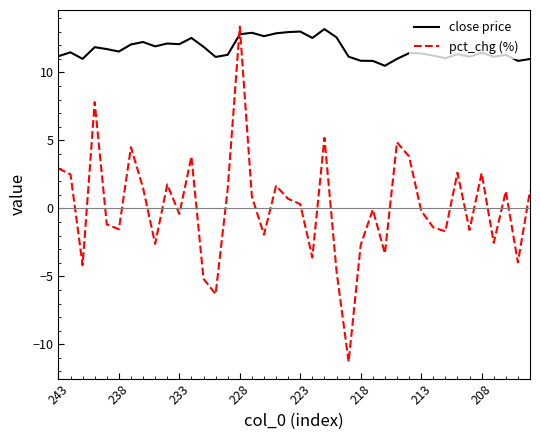

True or false: close price has more than 1 interior local peaks.

True